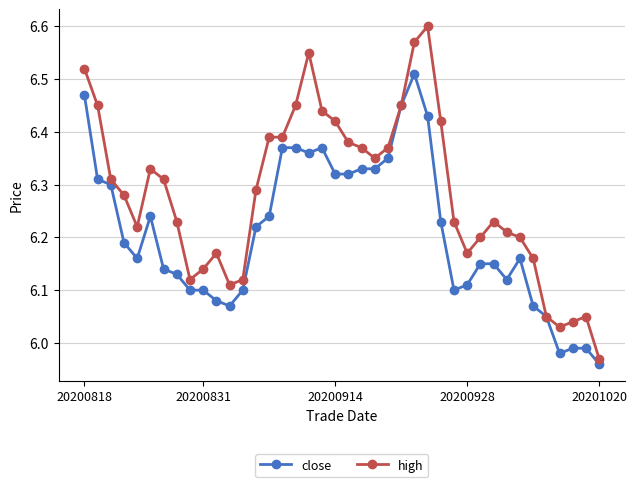

How many categories are shown in the chart?

40